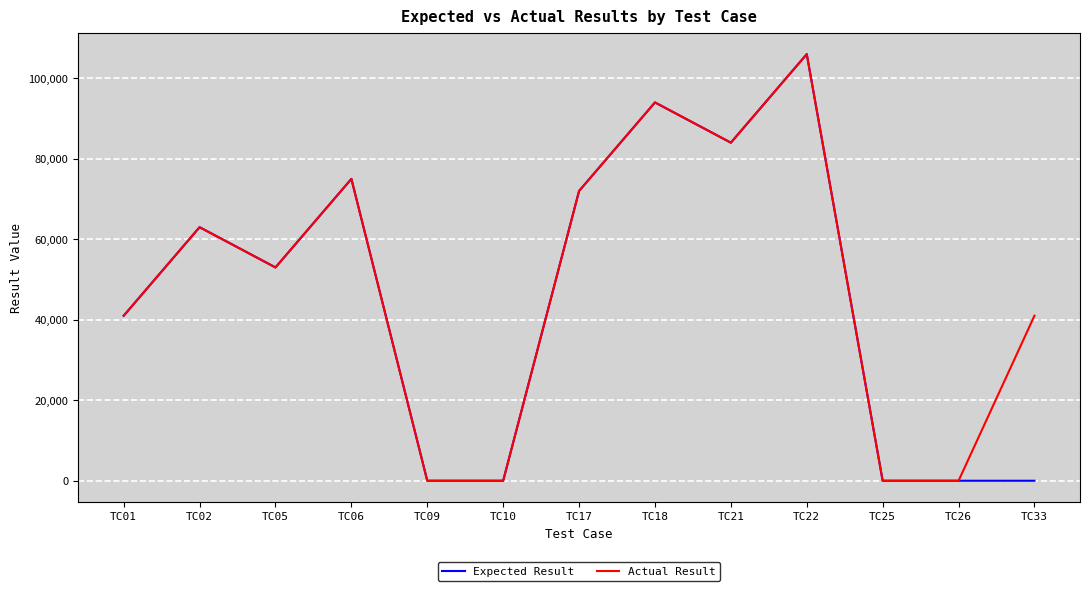

What is the difference between the maximum and minimum values in the Actual Result series?

106001